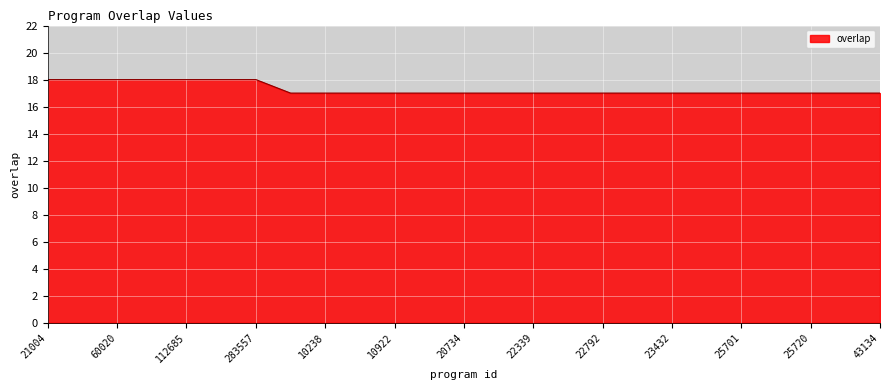

What is the maximum value shown in the chart?

18